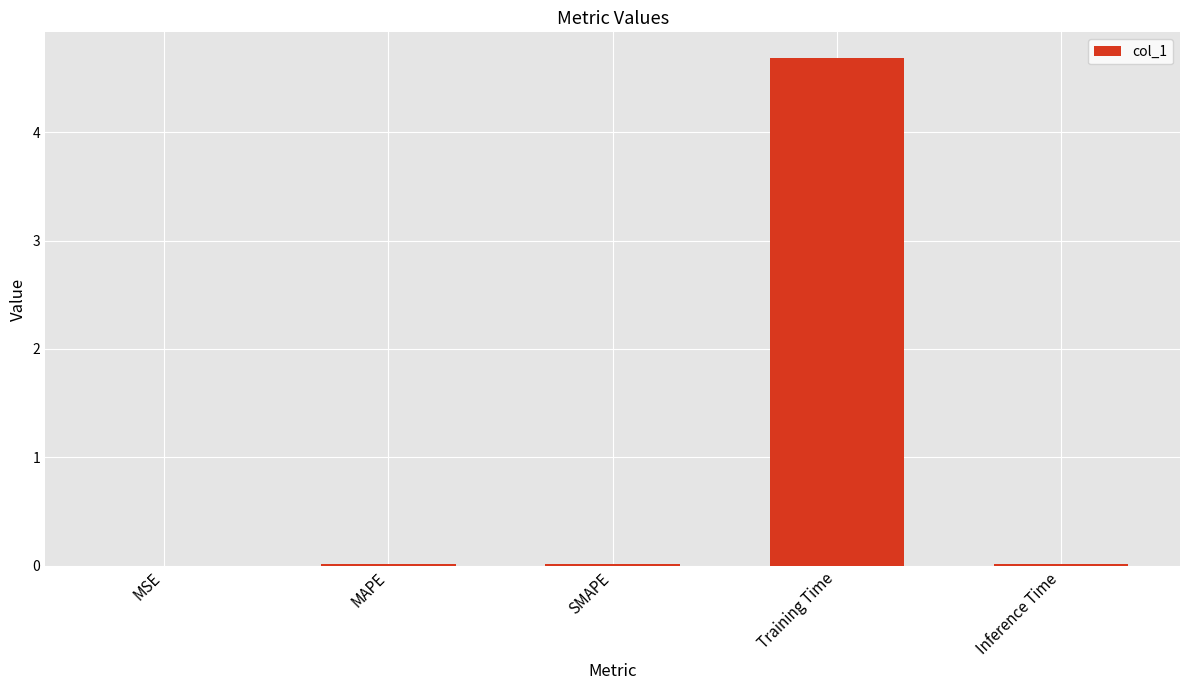

The chart shows a value of 0.0 at SMAPE. True or false?

True